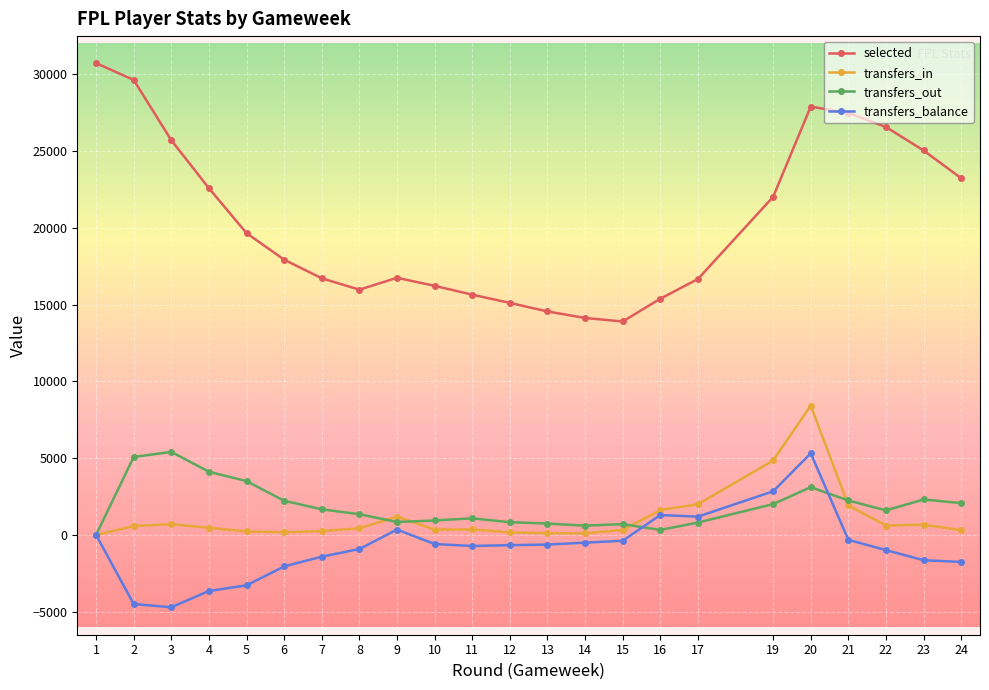

The value of transfers_out at 1 is 0. True or false?

True